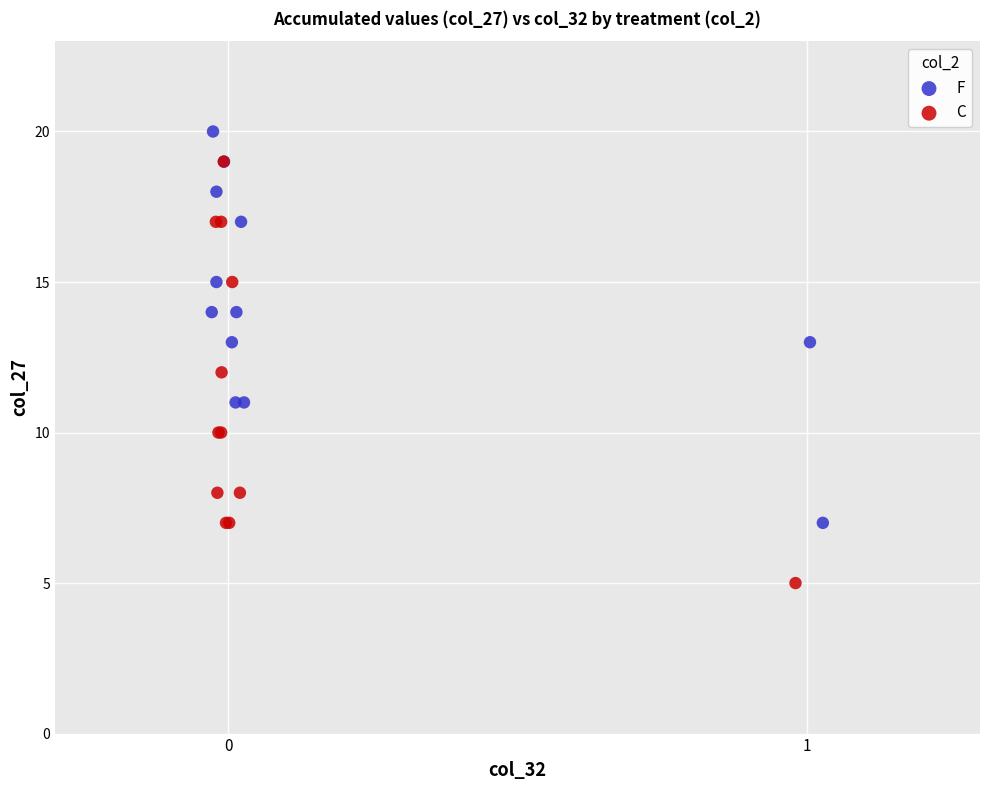

Which series reaches the maximum Y coordinate?

F